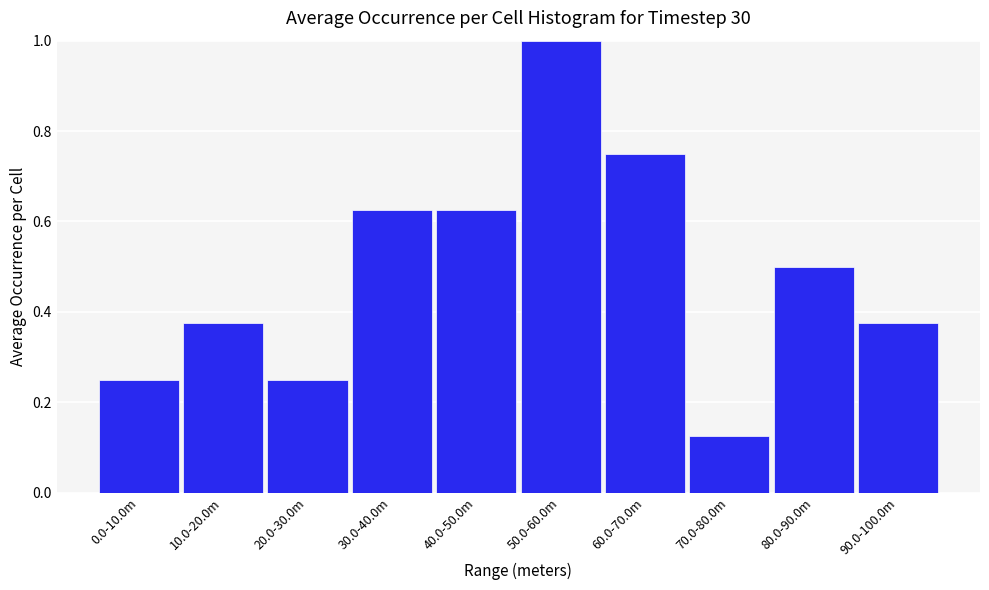

At which category does the chart reach its peak across all series?

50.0-60.0m